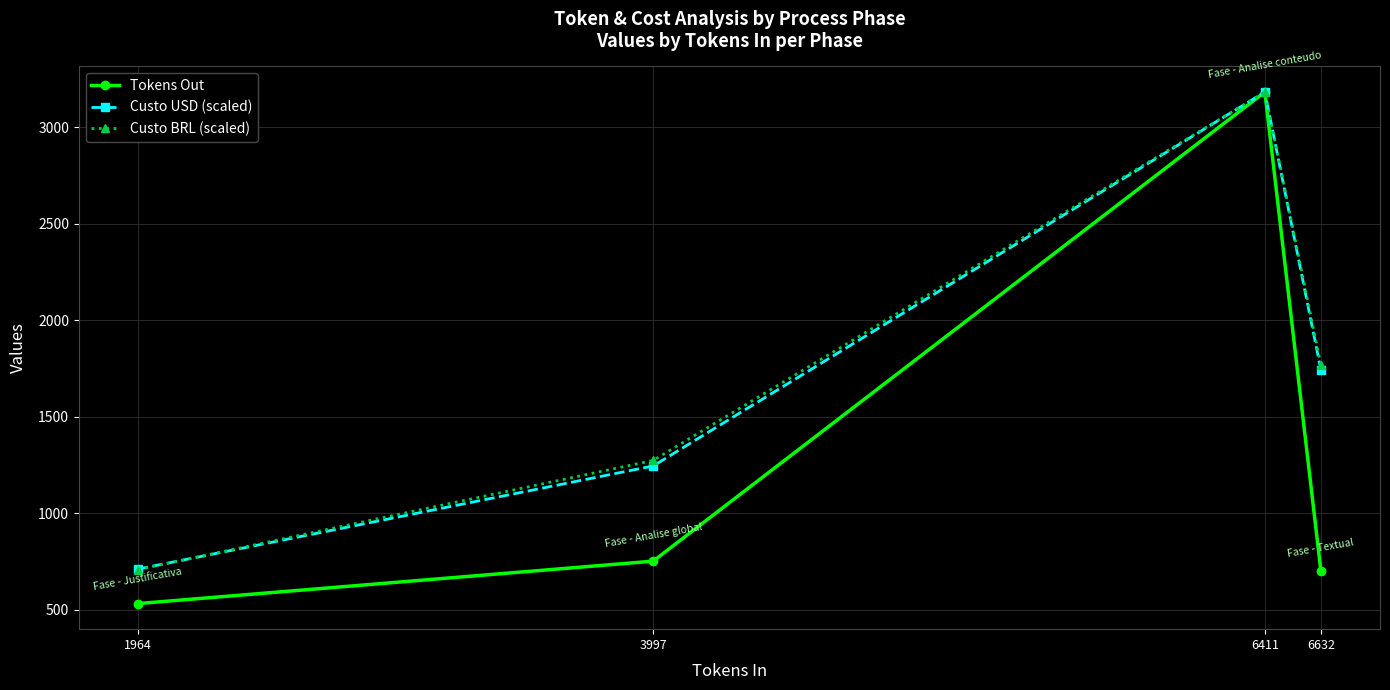

How many lines are shown in the chart?

3